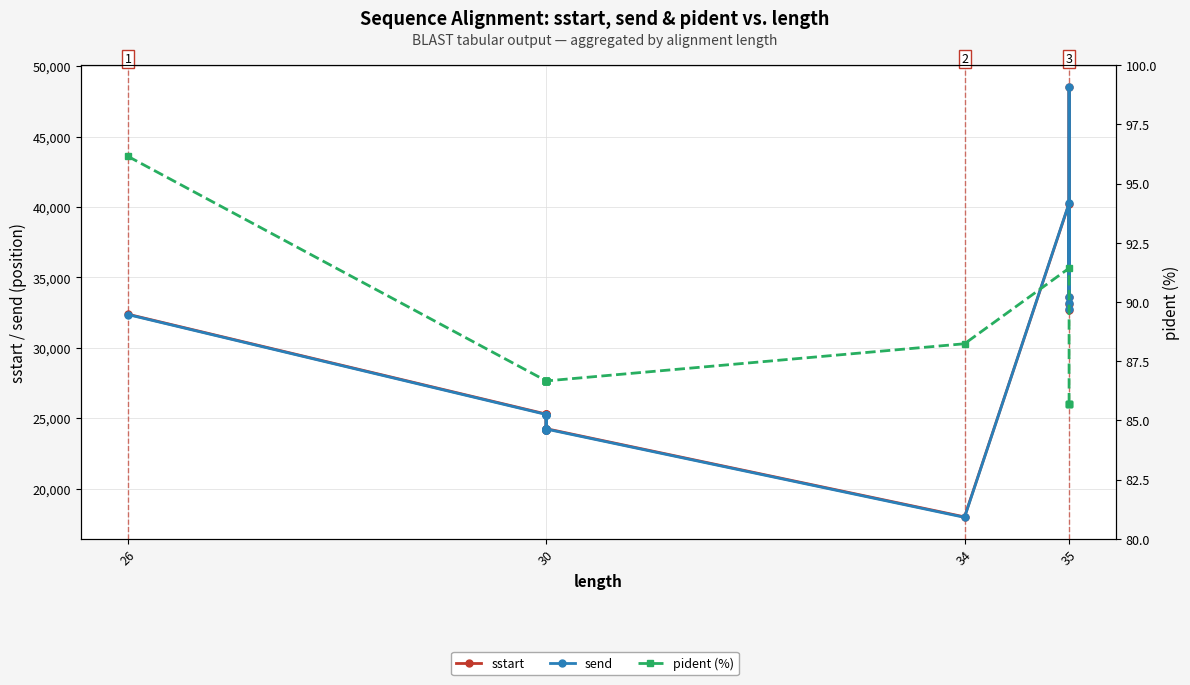

How many values in the pident (%) series are below 86?

4